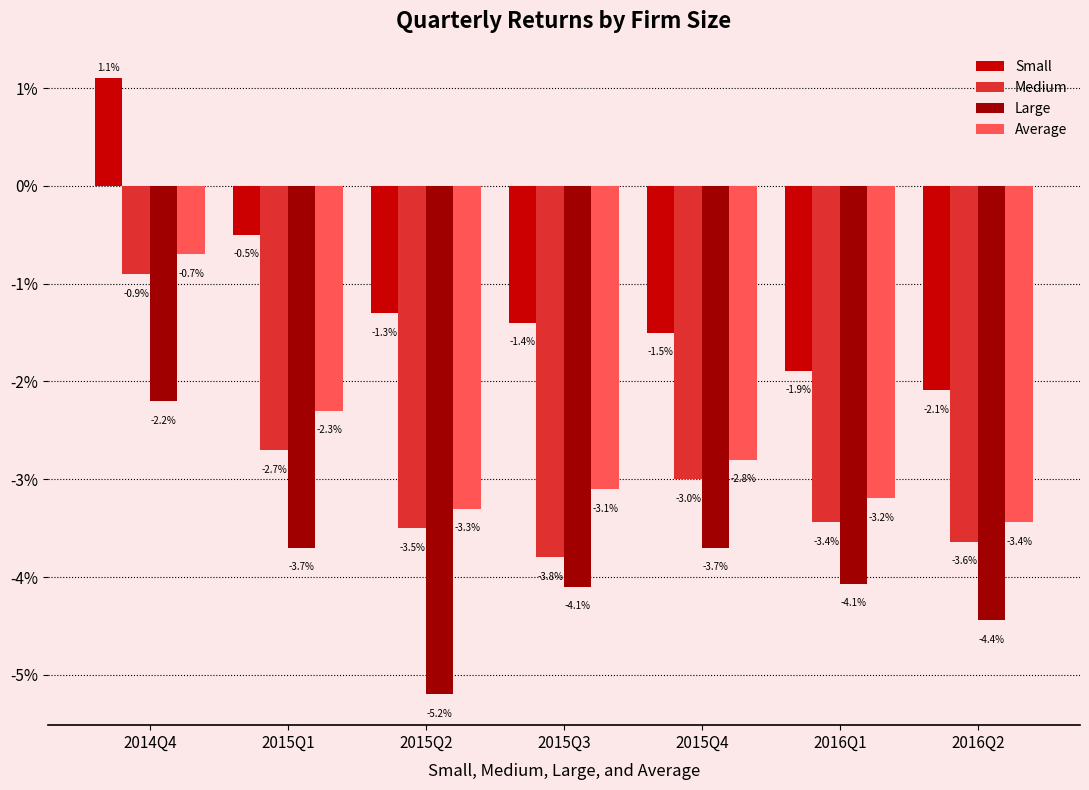

At 2015Q4, list the series in order from largest to smallest.

Small, Average, Medium, Large